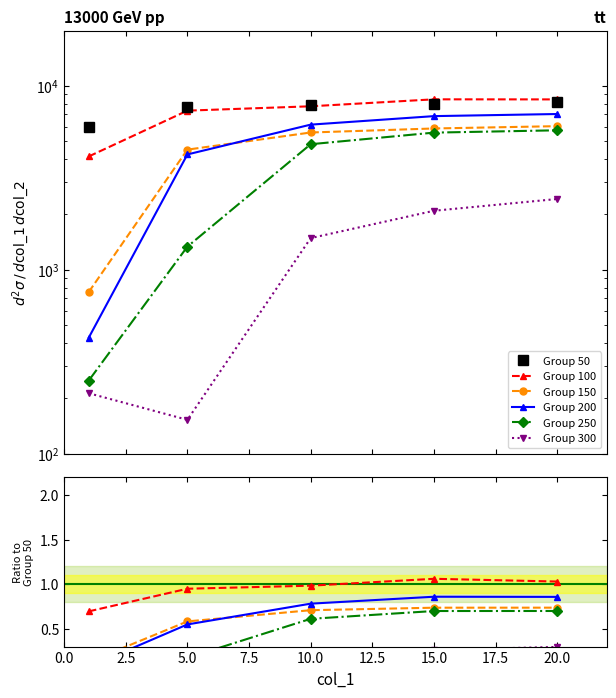

What is the approximate value of Group 150 at 20.0?

0.7